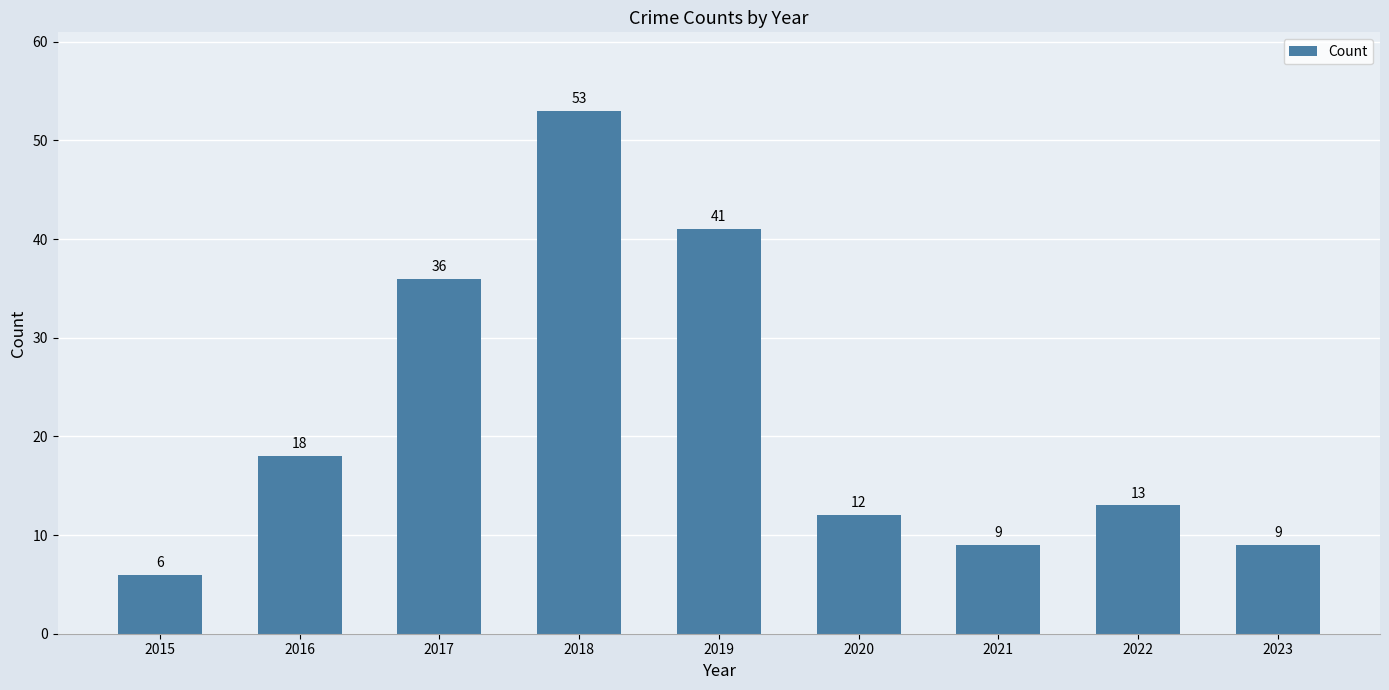

Between 2019 and 2023, which is larger?

2019